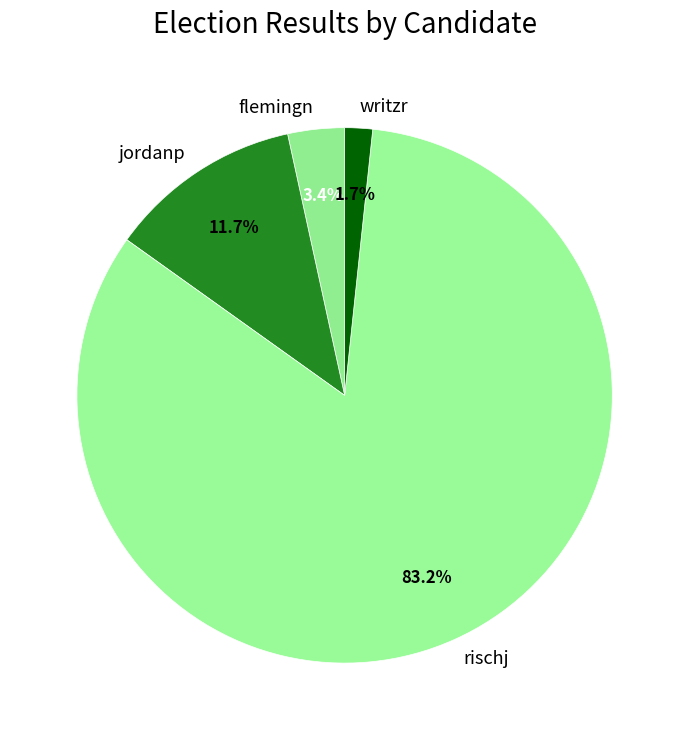

What is the smallest slice in the pie chart?

writzr